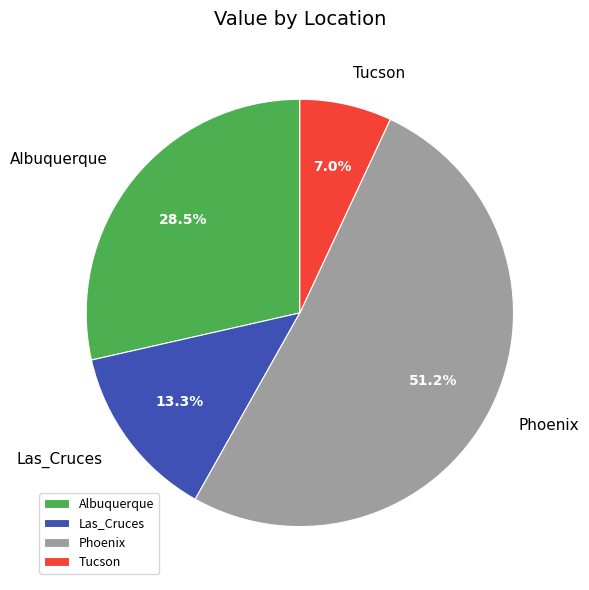

Is Phoenix the majority of the pie?

Yes